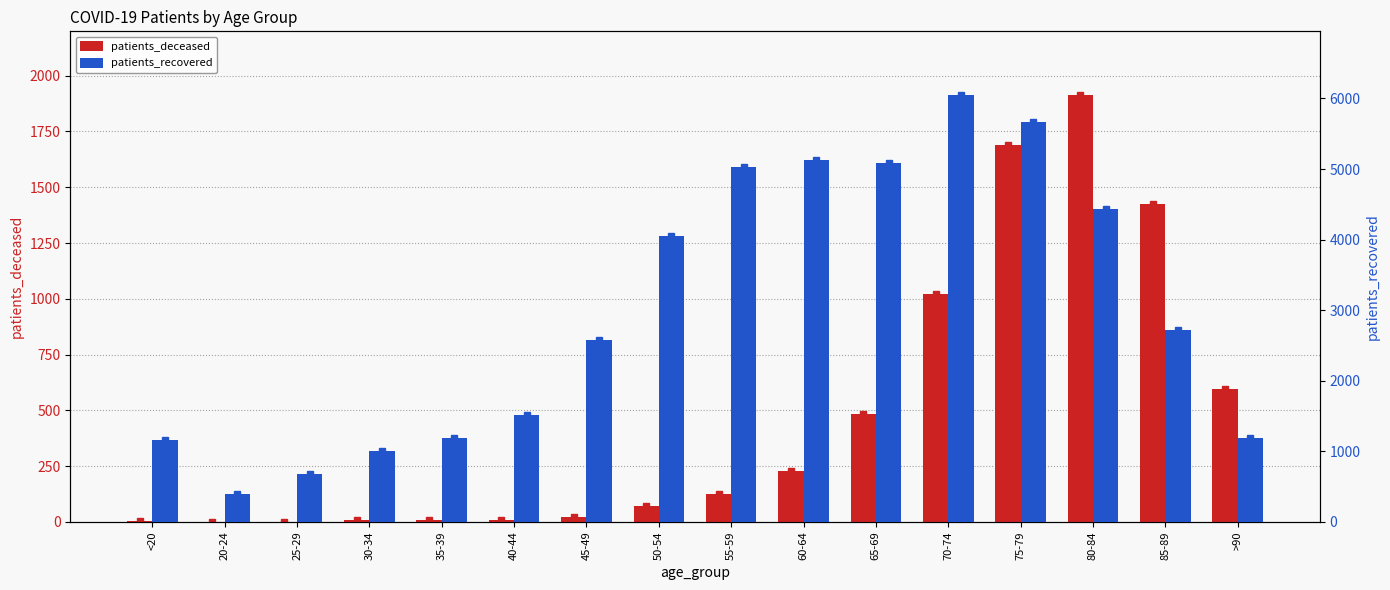

How many values in the patients_deceased series are below 125?

8